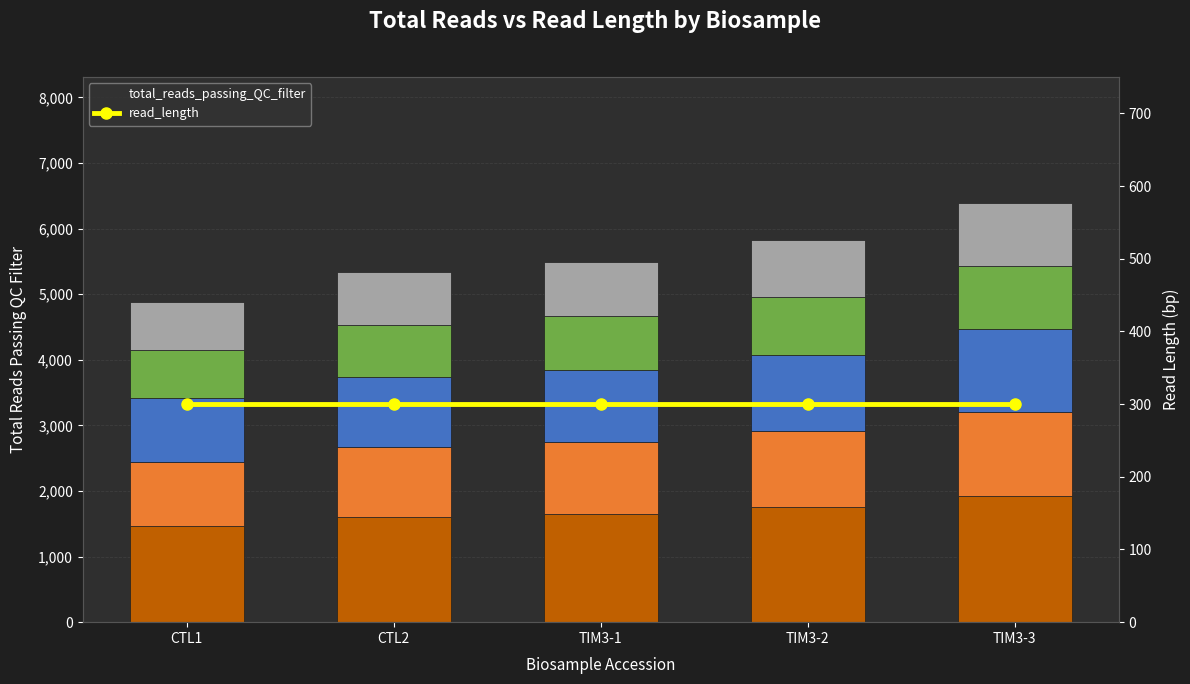

Between TIM3-2 and TIM3-3, which series saw the biggest shift?

total_reads_passing_QC_filter